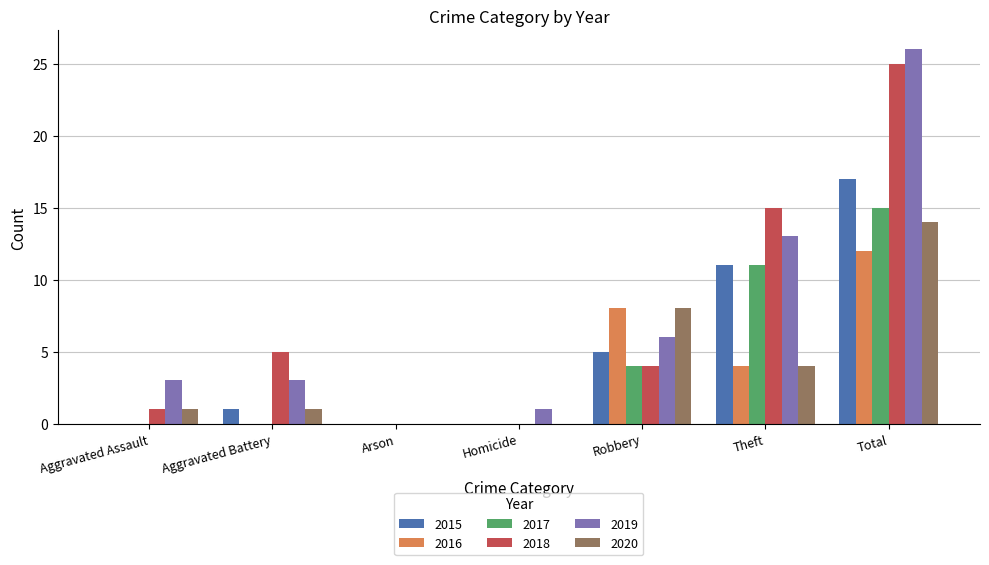

What are all the series names shown in the legend?

2015, 2016, 2017, 2018, 2019, 2020